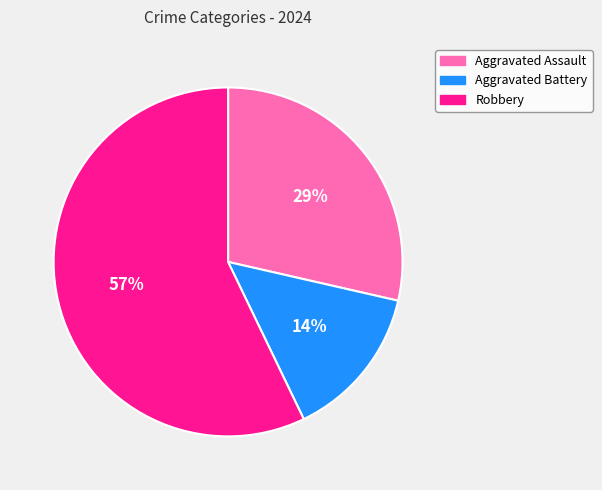

How many slices are in this pie chart?

3